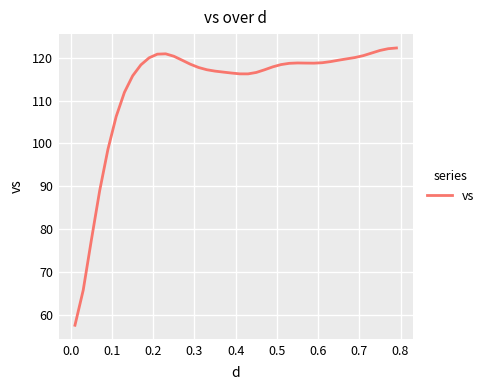

What is the greatest value displayed?

122.2